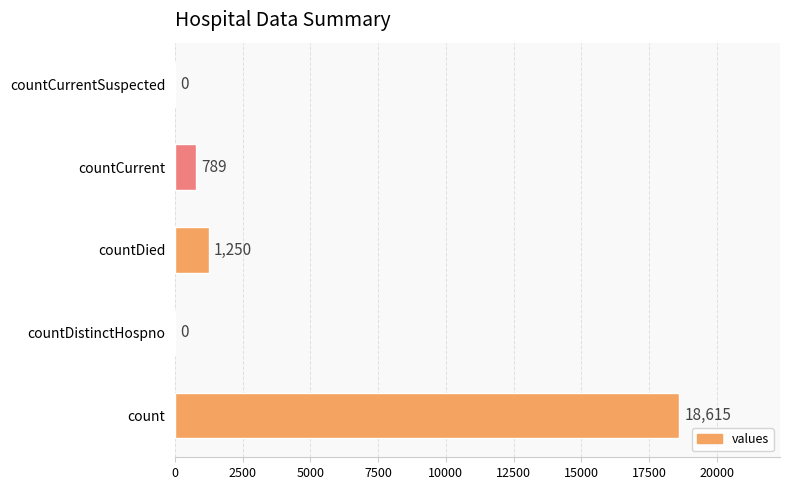

At which label is the value closest to 9307?

countDied